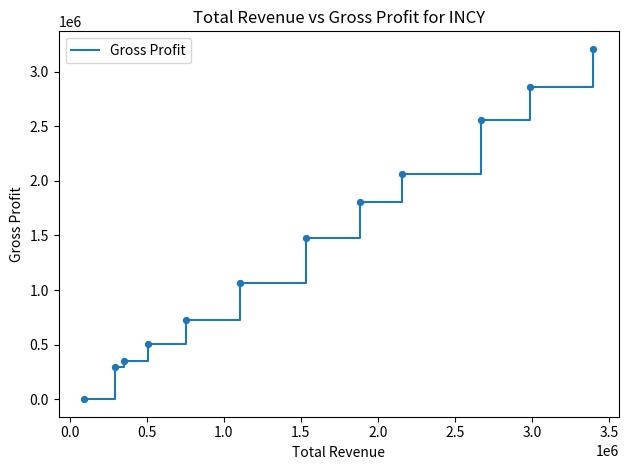

What is the greatest value displayed?

3209100